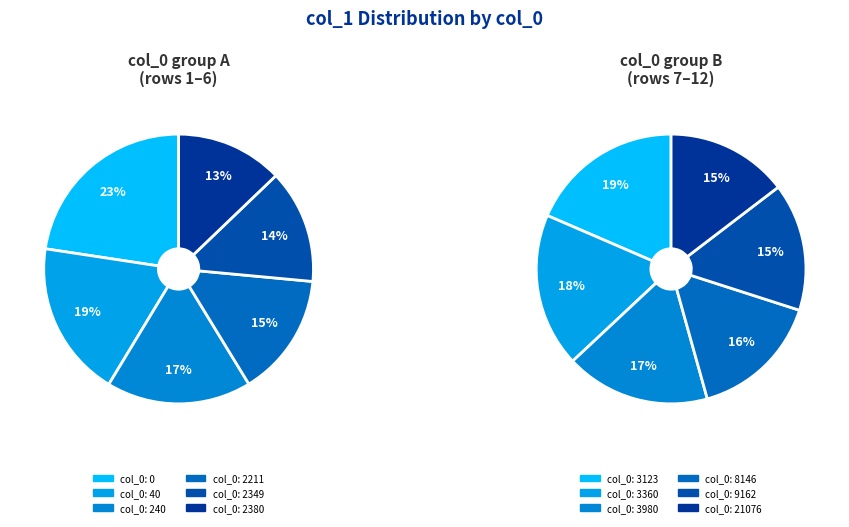

True or false: 3360 accounts for 1% of the total.

False